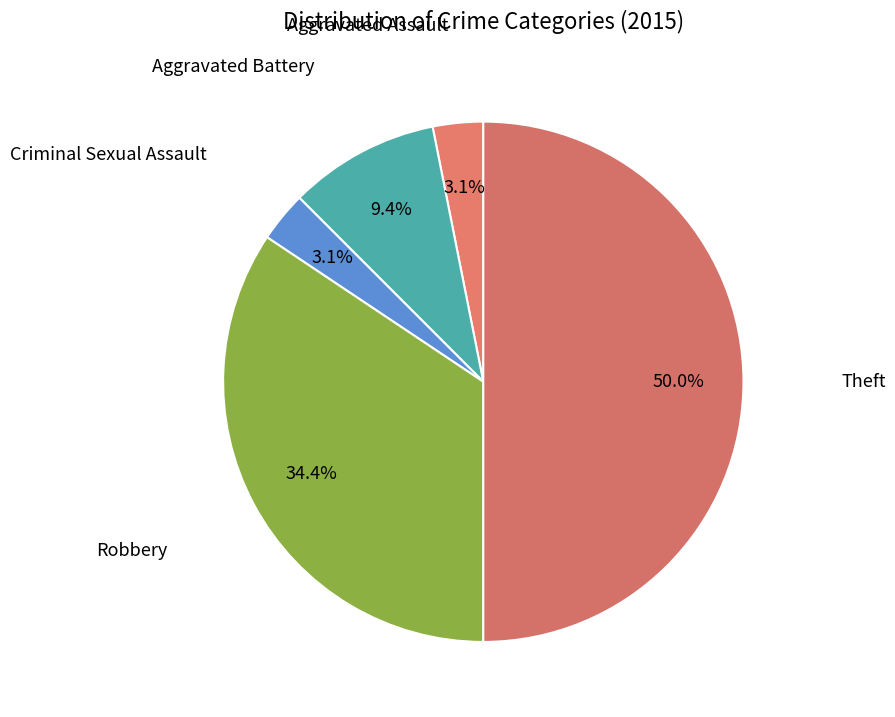

Which slice is the largest?

Theft